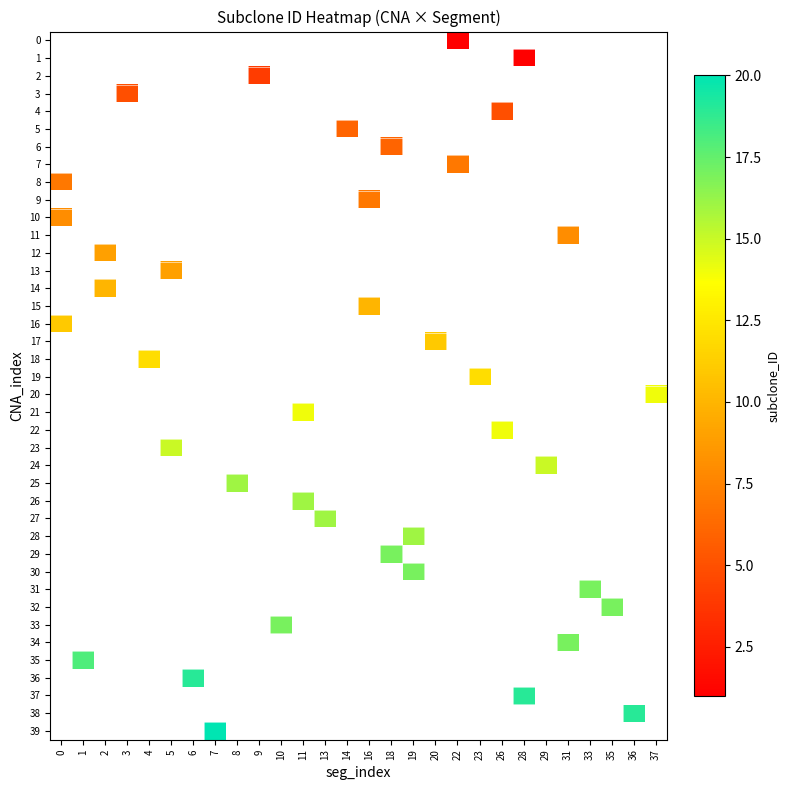

Which series has the largest range (max minus min)?

8